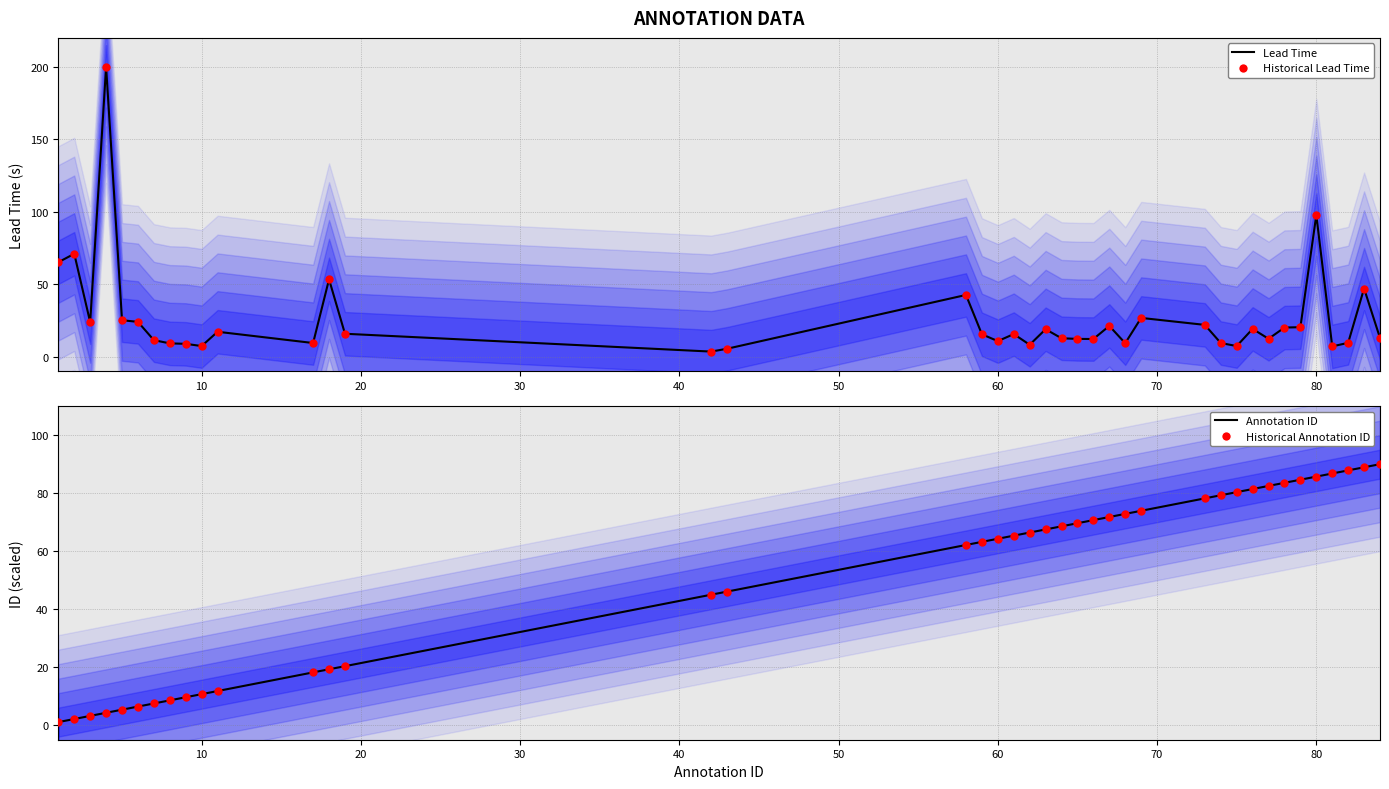

At how many categories does at least one series exceed 89?

3